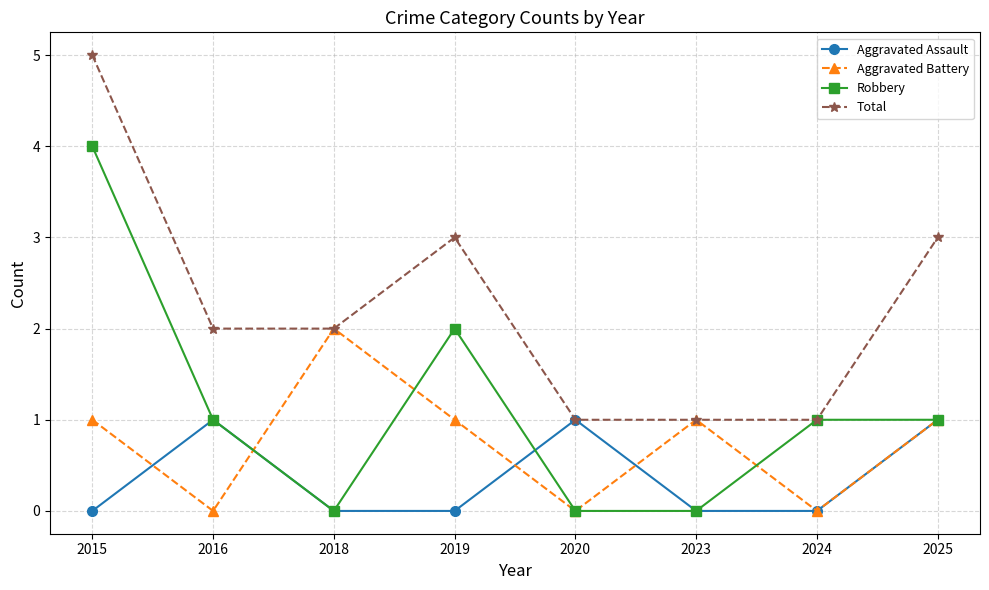

Which series has the largest total across all categories?

Total